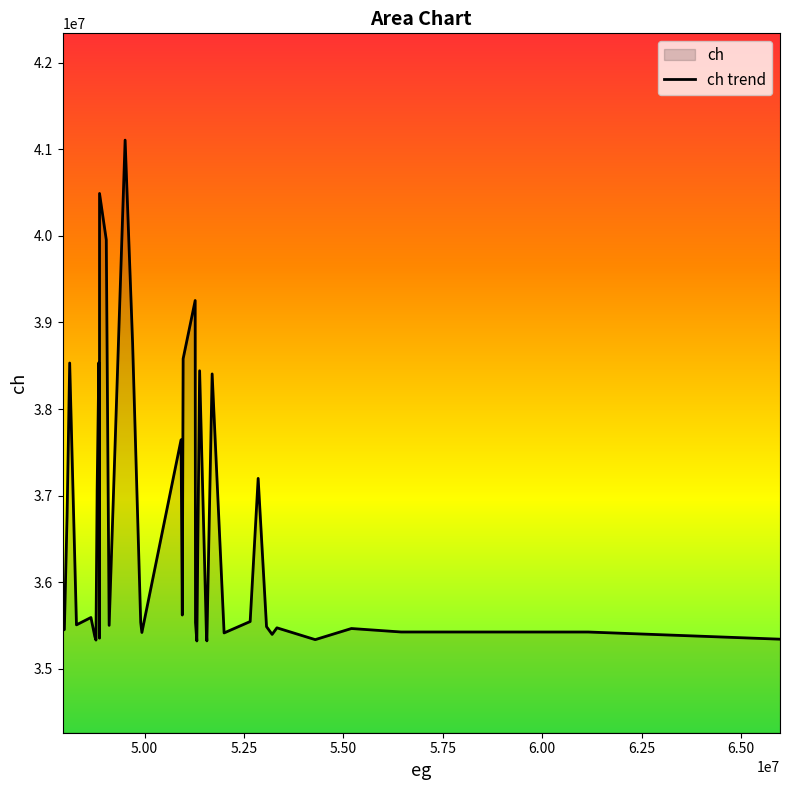

What is the maximum value shown in the chart?

41106172